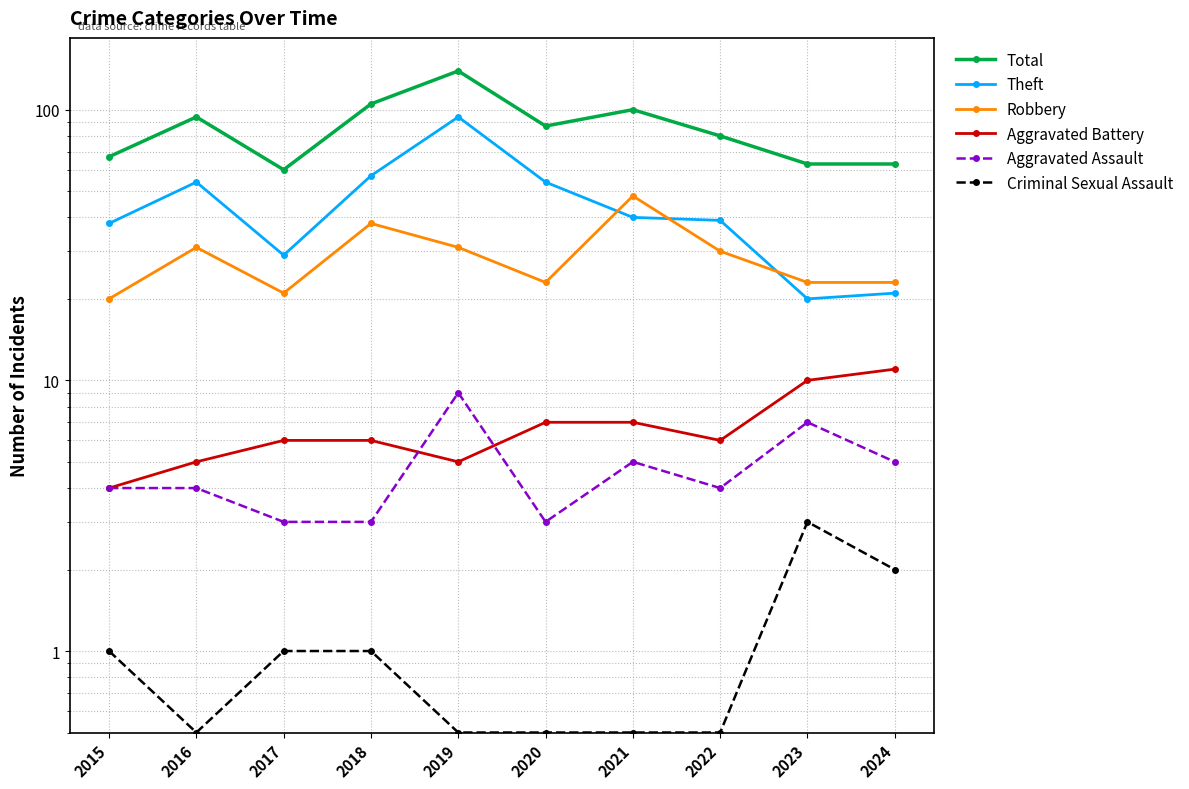

Reading left to right, transcribe all the data shown in this chart.

Total: 2015=67.0	2016=94.0	2017=60.0	2018=105.0	2019=139.0	2020=87.0	2021=100.0	2022=80.0	2023=63.0	2024=63.0
Theft: 2015=38.0	2016=54.0	2017=29.0	2018=57.0	2019=94.0	2020=54.0	2021=40.0	2022=39.0	2023=20.0	2024=21.0
Robbery: 2015=20.0	2016=31.0	2017=21.0	2018=38.0	2019=31.0	2020=23.0	2021=48.0	2022=30.0	2023=23.0	2024=23.0
Aggravated Battery: 2015=4.0	2016=5.0	2017=6.0	2018=6.0	2019=5.0	2020=7.0	2021=7.0	2022=6.0	2023=10.0	2024=11.0
Aggravated Assault: 2015=4.0	2016=4.0	2017=3.0	2018=3.0	2019=9.0	2020=3.0	2021=5.0	2022=4.0	2023=7.0	2024=5.0
Criminal Sexual Assault: 2015=1.0	2016=0.5	2017=1.0	2018=1.0	2019=0.5	2020=0.5	2021=0.5	2022=0.5	2023=3.0	2024=2.0